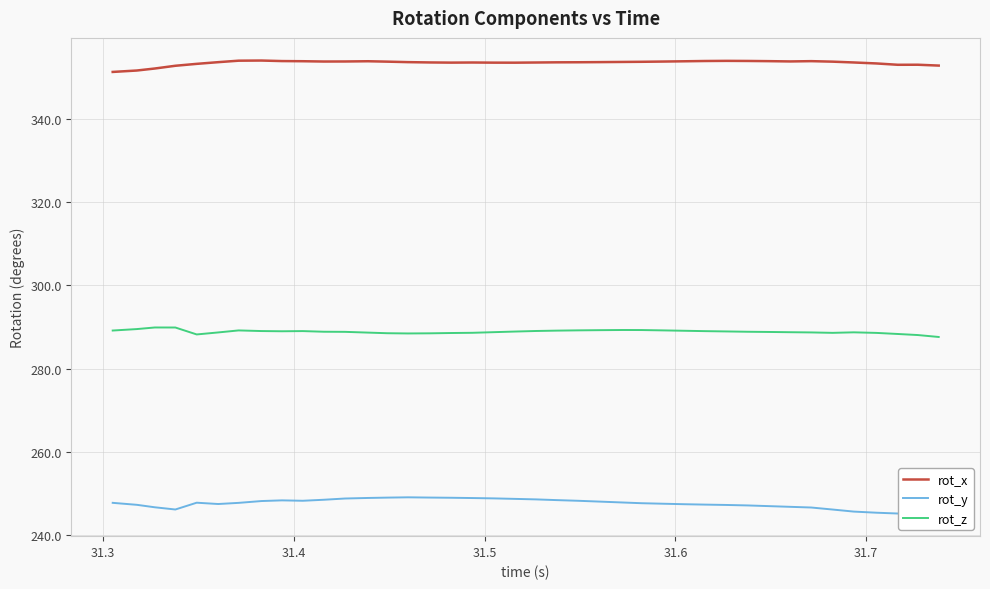

Count the number of categories in the chart.

40